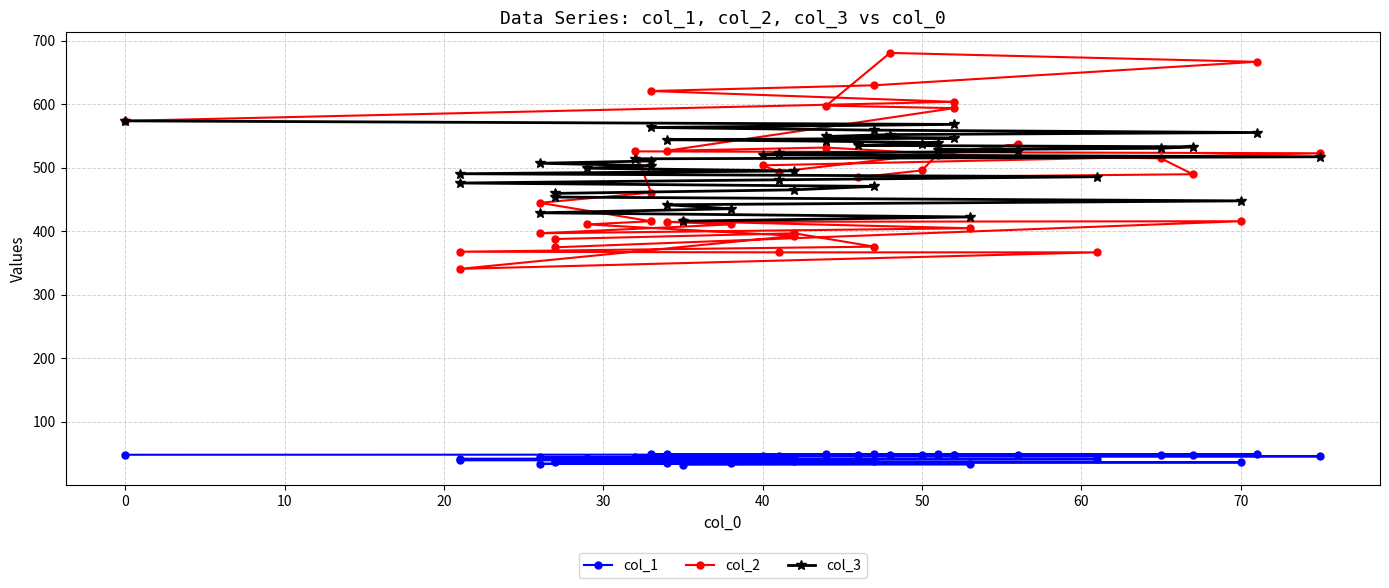

What is the difference between the maximum and minimum values in the col_1 series?

16.4